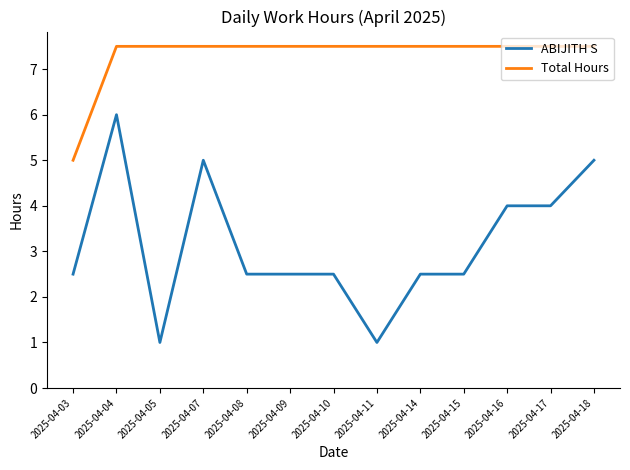

The Total Hours series shows 7.5 at 2025-04-14. True or false?

True